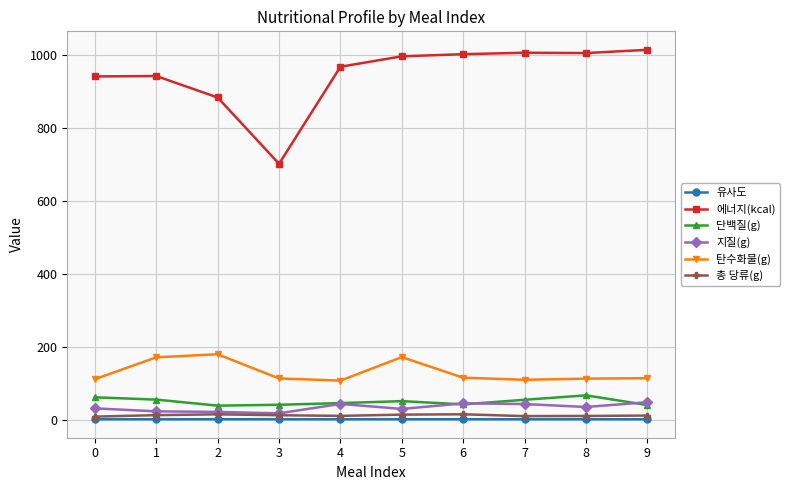

What is the lowest value of the 에너지(kcal) series?

701.8